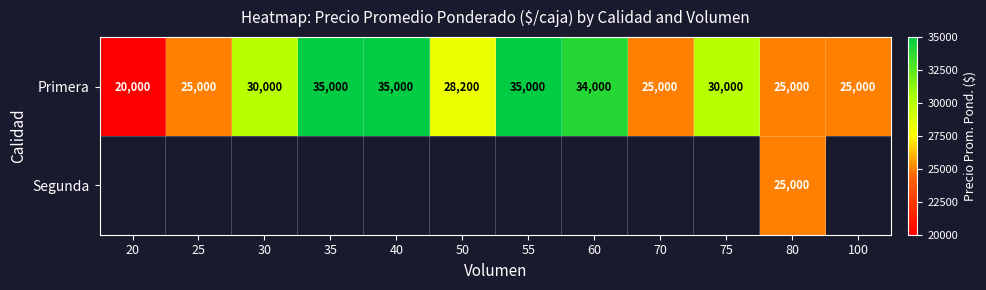

At which category is the sum across all series the highest?

80